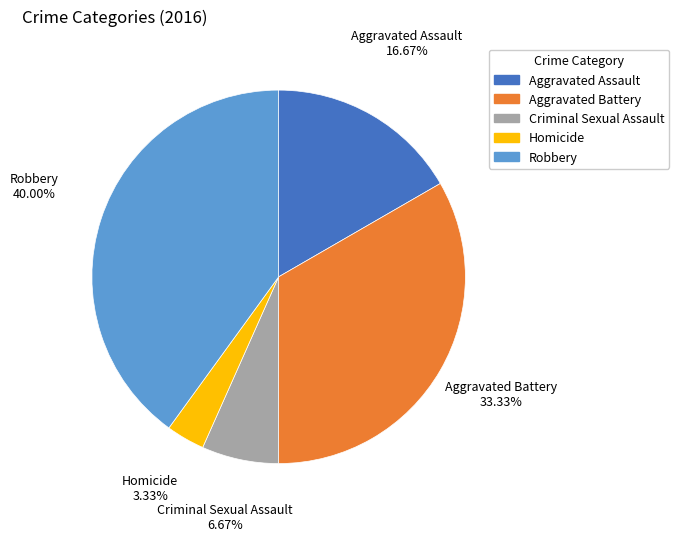

Does any single category account for the majority?

No